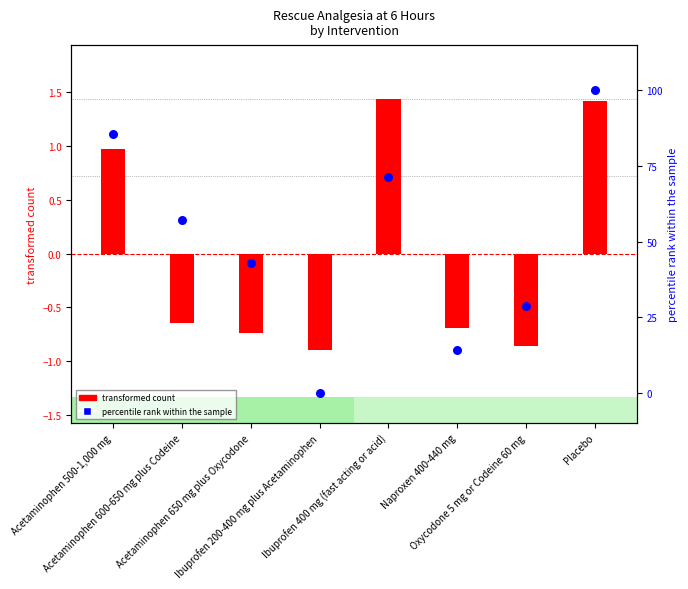

Which series has the largest Y range (max minus min)?

percentile rank within the sample